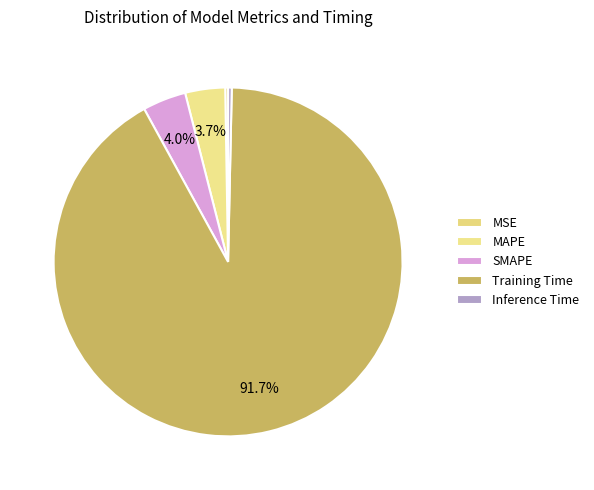

To the nearest percent, what is the average slice percentage?

20%